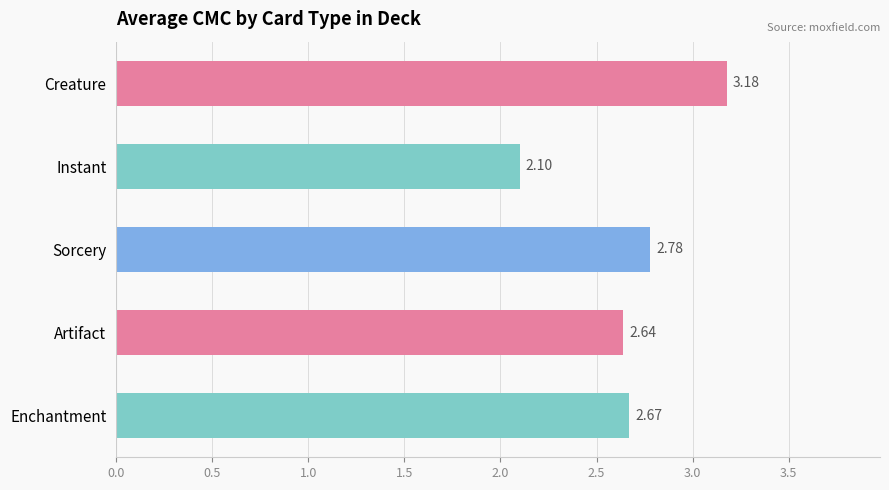

What is the label of the 1st bar from the bottom?

Enchantment